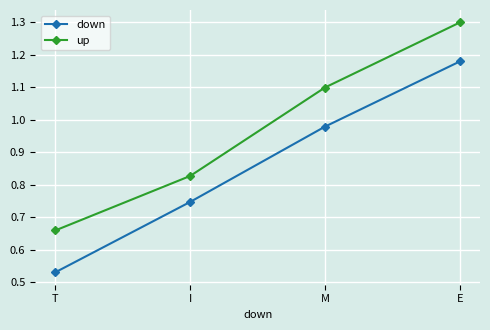

At which category does the chart reach its minimum across all series?

T